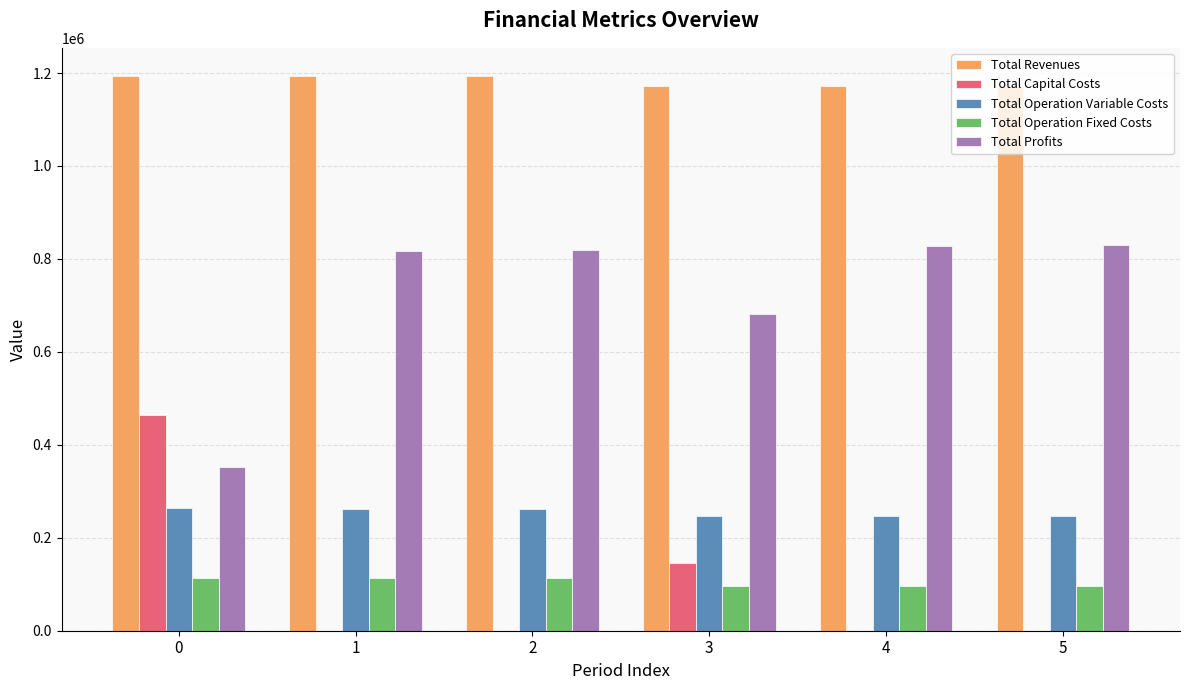

Does the chart contain stacked bars?

No